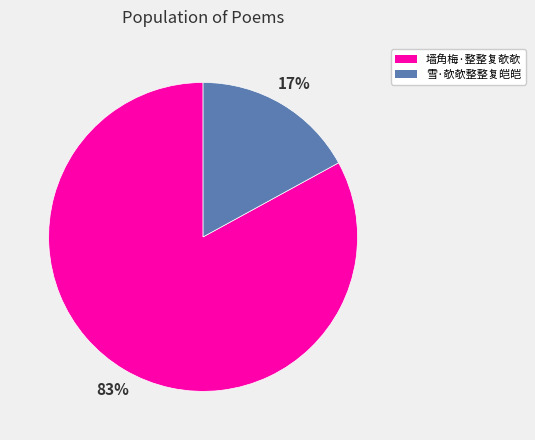

Which slice is the largest?

墙角梅·整整复欹欹